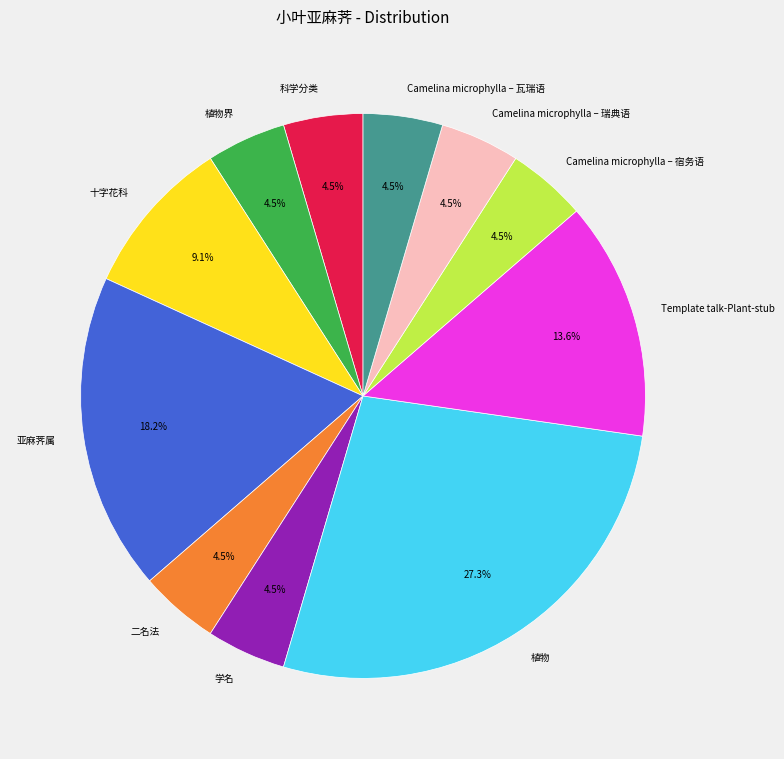

Which slice is the largest?

植物